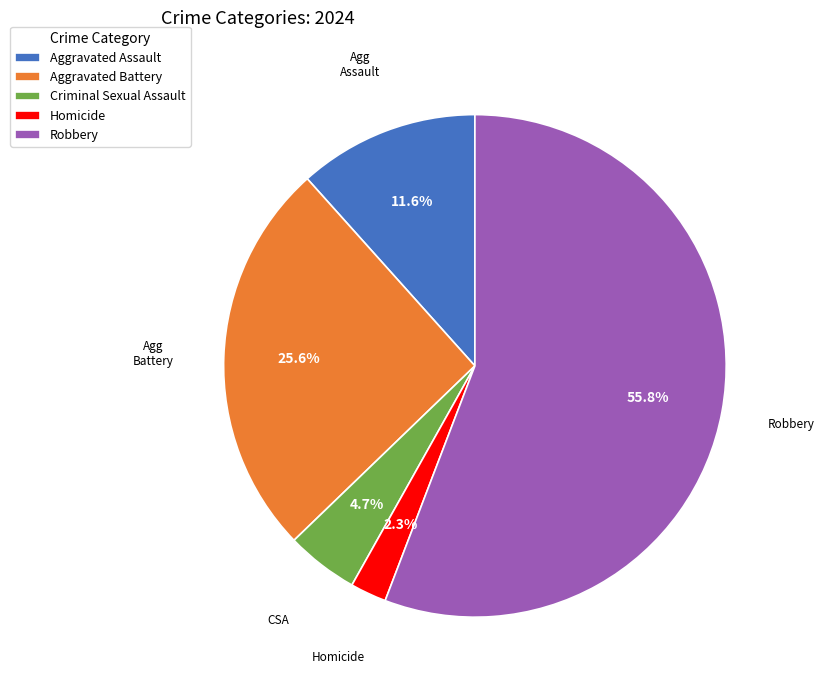

To the nearest percent, what is the difference between the largest and smallest slice percentages?

53%